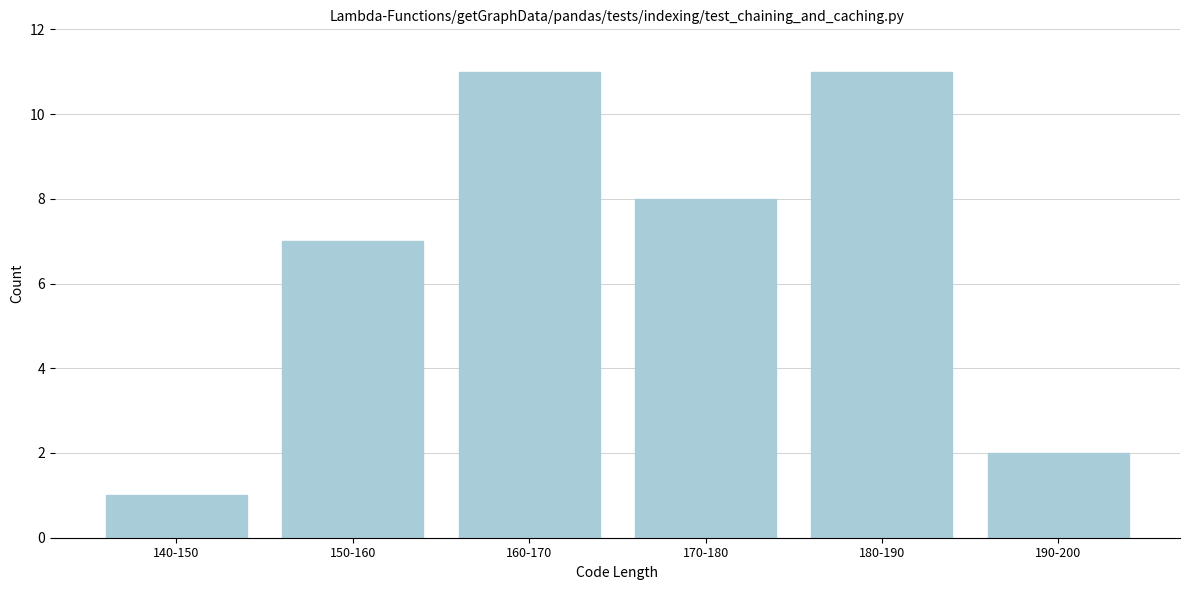

Reading left to right, transcribe all the data shown in this chart.

1	7	11	8	11	2